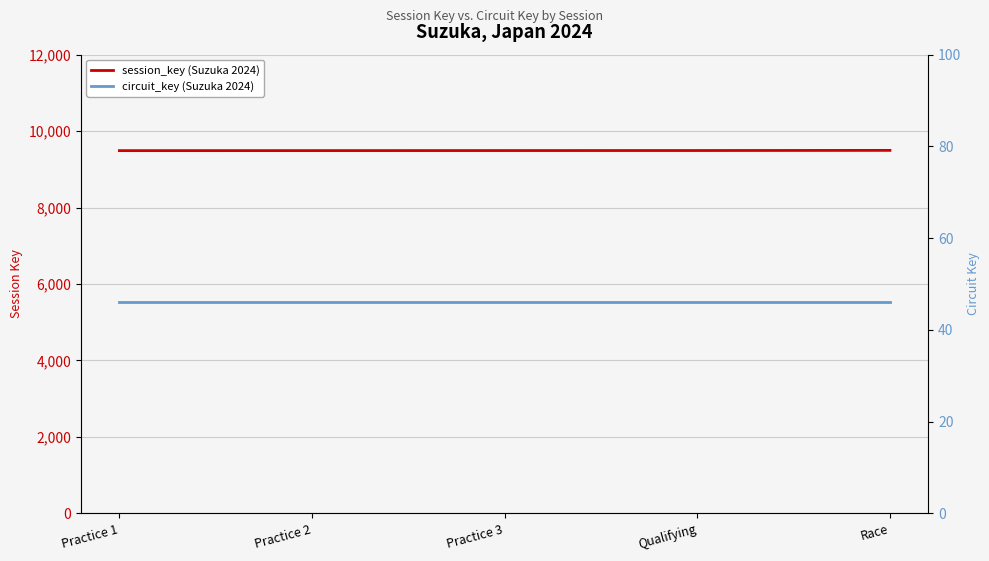

The value of session_key (Suzuka 2024) at Qualifying is 9492. True or false?

True